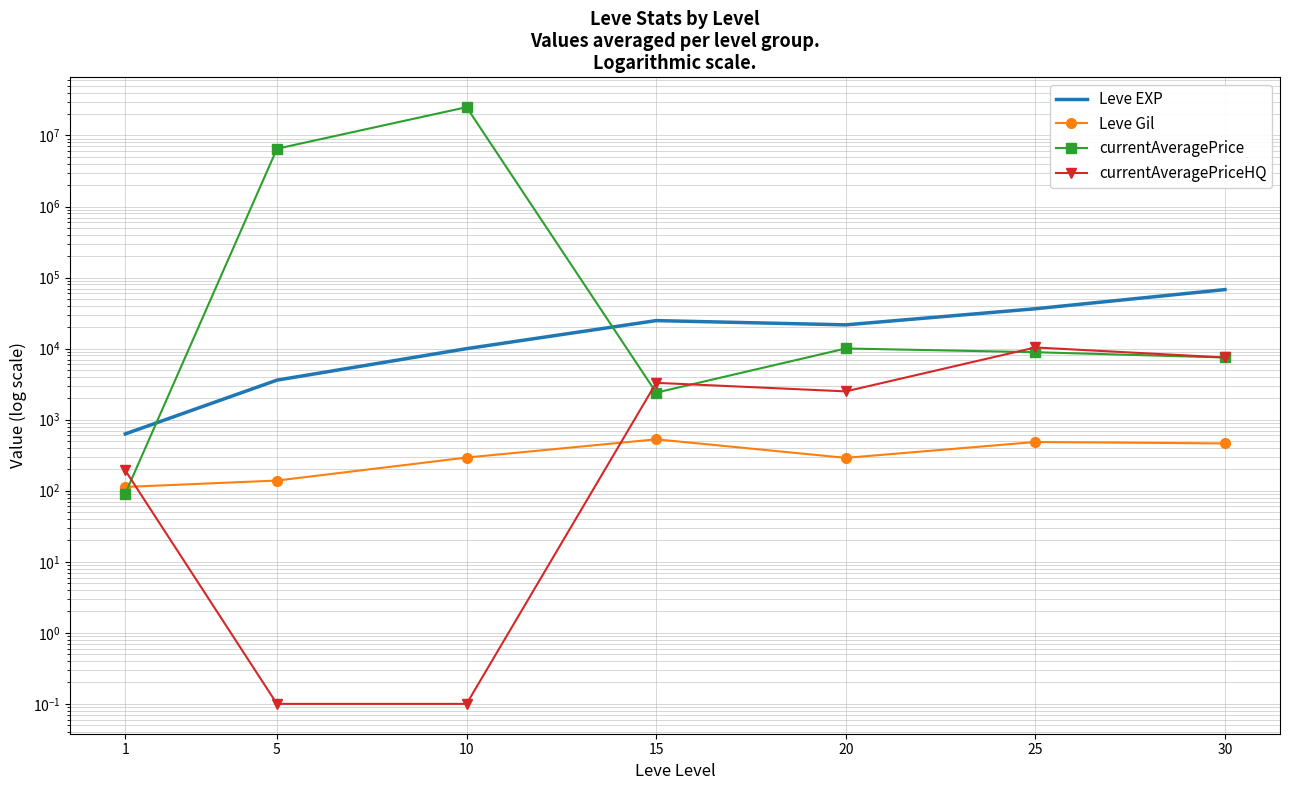

Where is the first local maximum for Leve EXP?

15